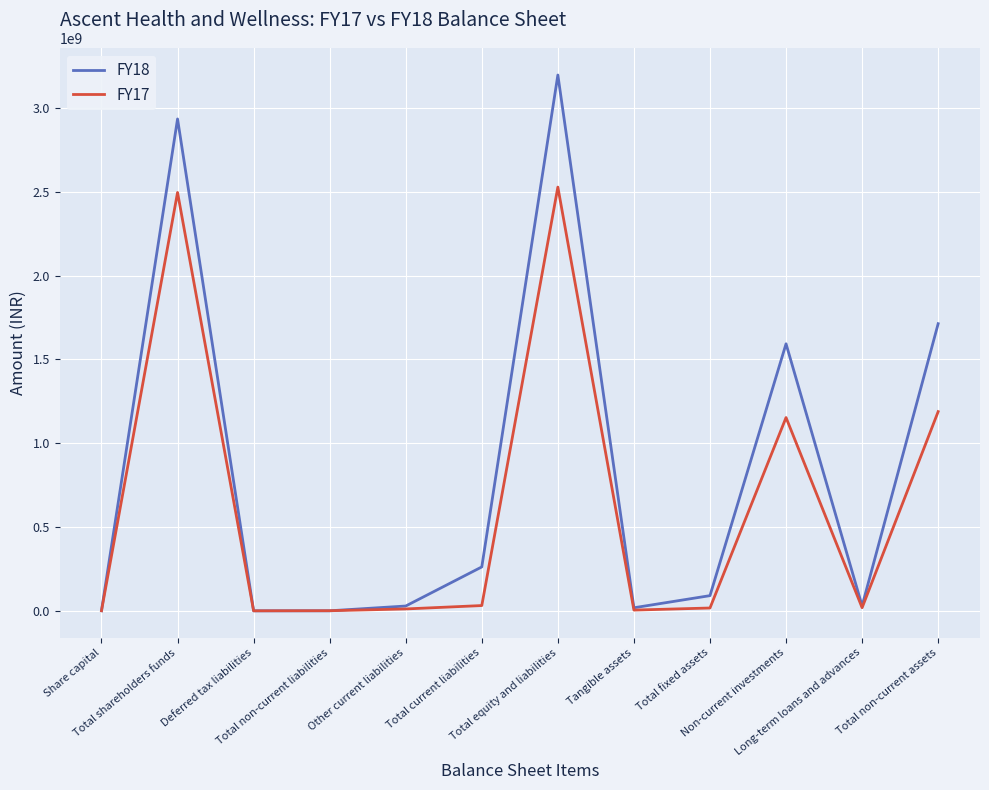

What is the sum of all FY18 values?

9870302345